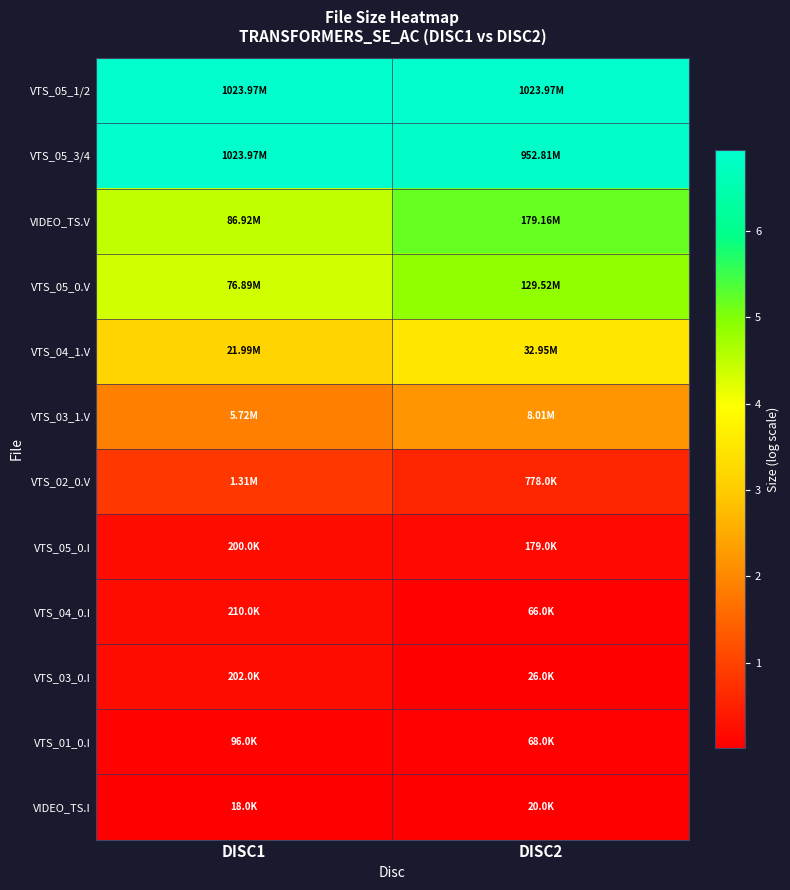

Which has a higher value, DISC2 or DISC1?

DISC2